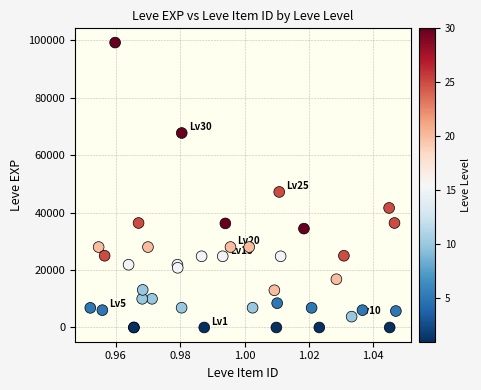

What Y value in the scatter plot is closest to 49610?

47200